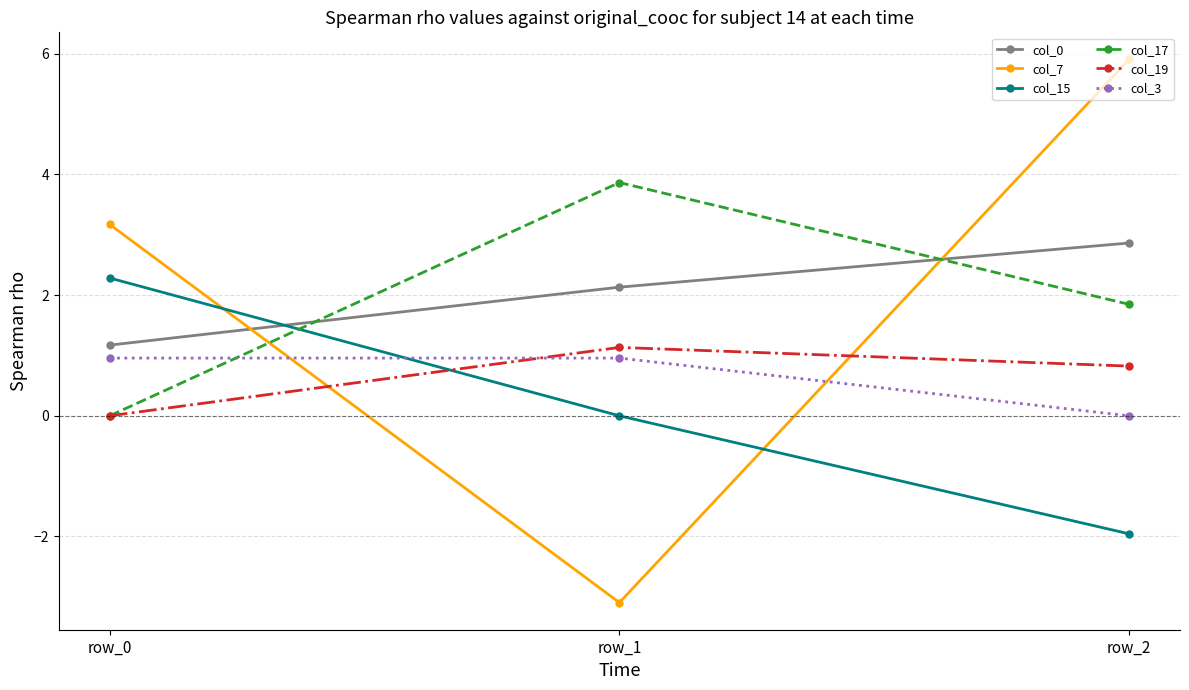

Reading left to right, transcribe all the data shown in this chart.

col_0: 1.2	2.1	2.9
col_7: 3.2	-3.1	5.9
col_15: 2.3	0.0	-2.0
col_17: 0.0	3.9	1.8
col_19: 0.0	1.1	0.8
col_3: 1.0	1.0	0.0